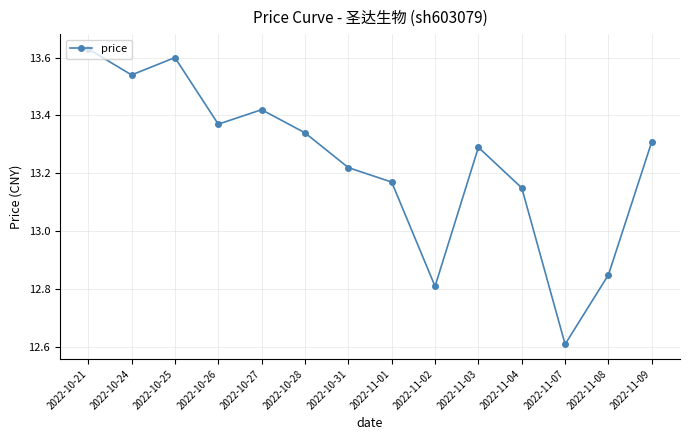

How many points are higher than both their immediate neighbors (excluding endpoints)?

3